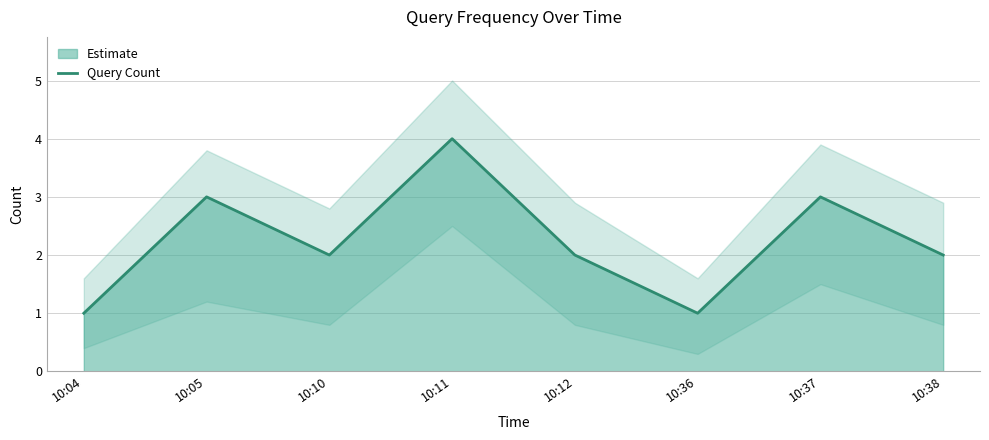

The value of Query Count at 10:10 is 2. True or false?

True